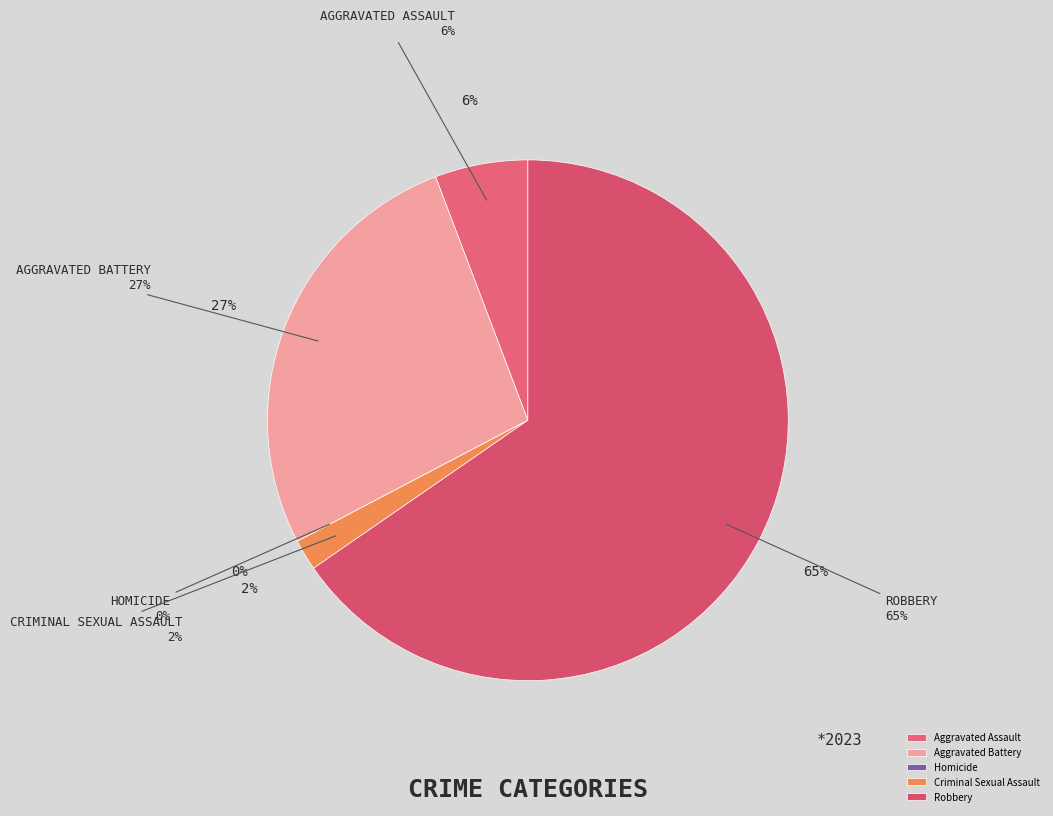

Rank the categories by value from highest to lowest.

Robbery, Aggravated Battery, Aggravated Assault, Criminal Sexual Assault, Homicide